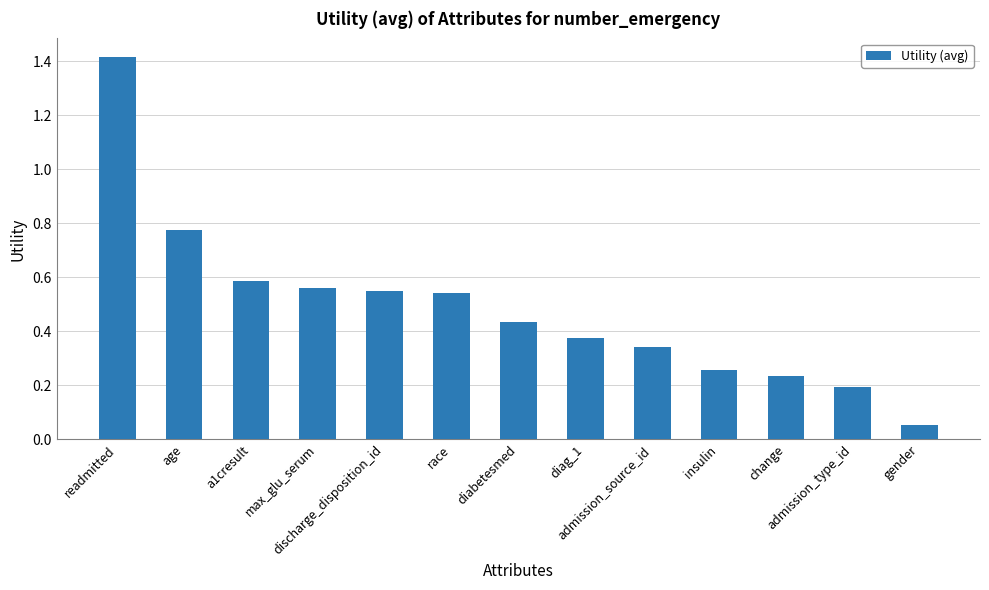

What is the change in value from a1cresult to diag_1?

-0.2